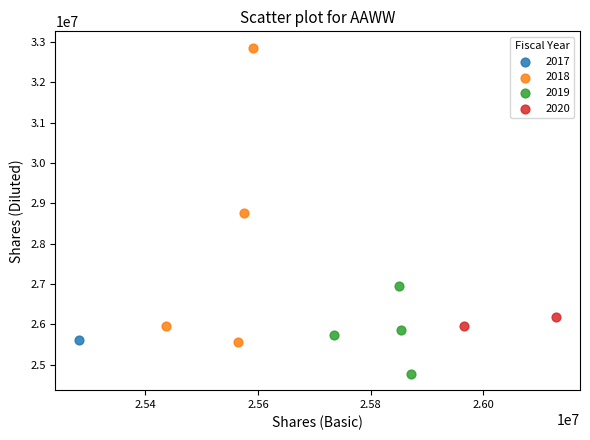

What are all the series names shown in the legend?

2017, 2018, 2019, 2020